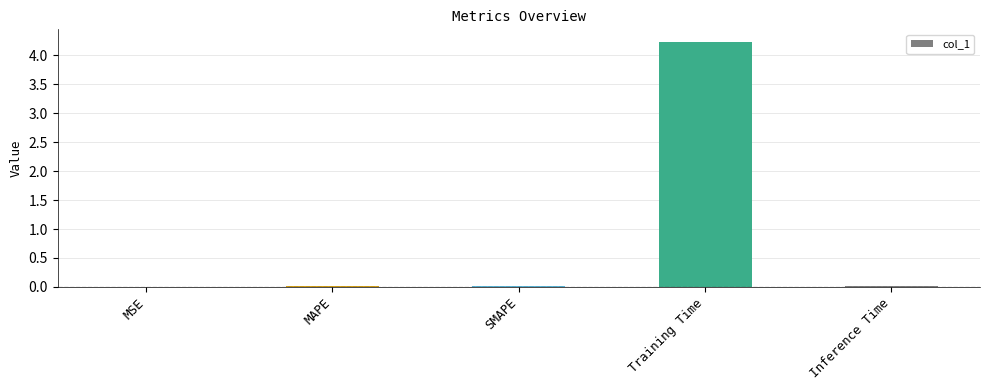

True or false: the data shows 0.0 at MSE.

True